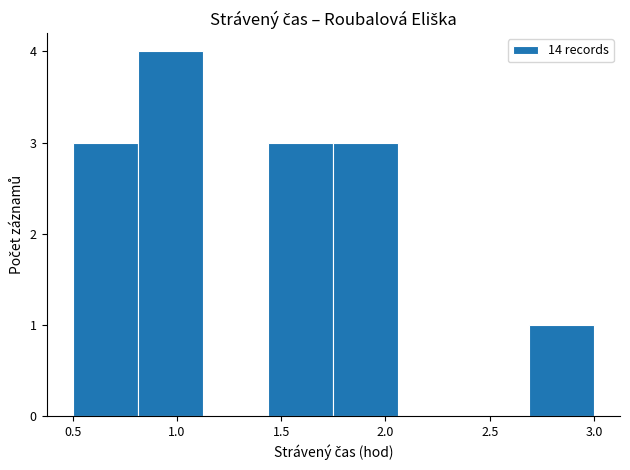

What is the height of the bar covering 2.70 to 3.00 on the x-axis? Neither the bar edges nor the heights are printed on the chart, so give them approximately, as read against the axes.

1